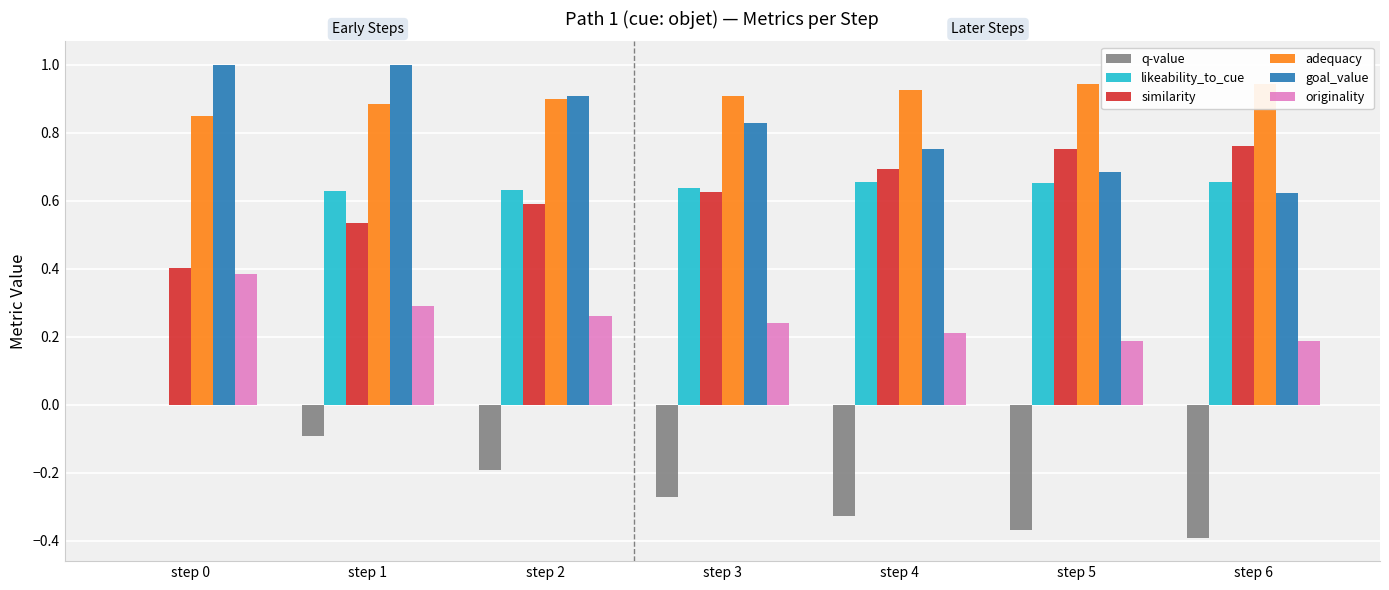

The similarity series shows 0.8 at step 6. True or false?

True